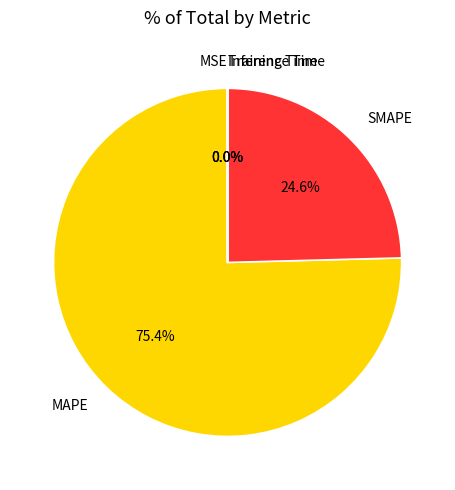

Between MAPE and SMAPE, which is larger?

MAPE